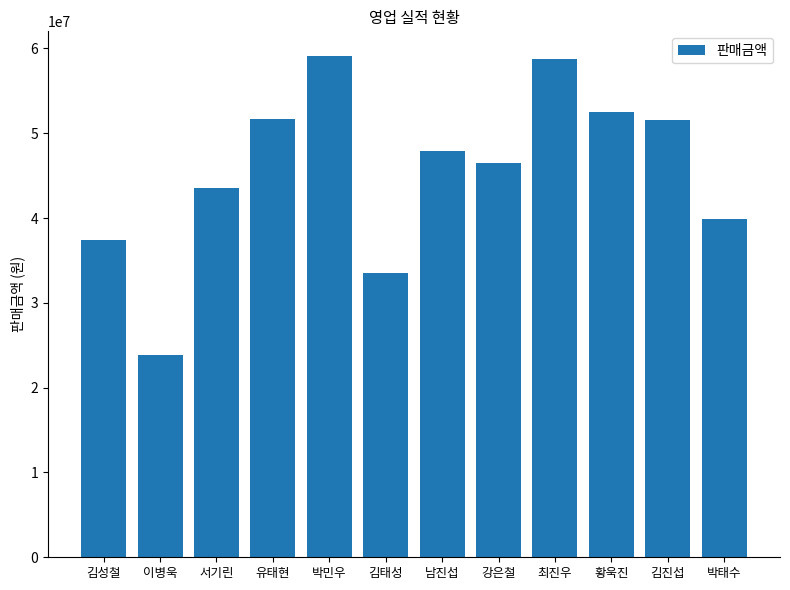

What is the difference between the maximum and minimum values?

35240000